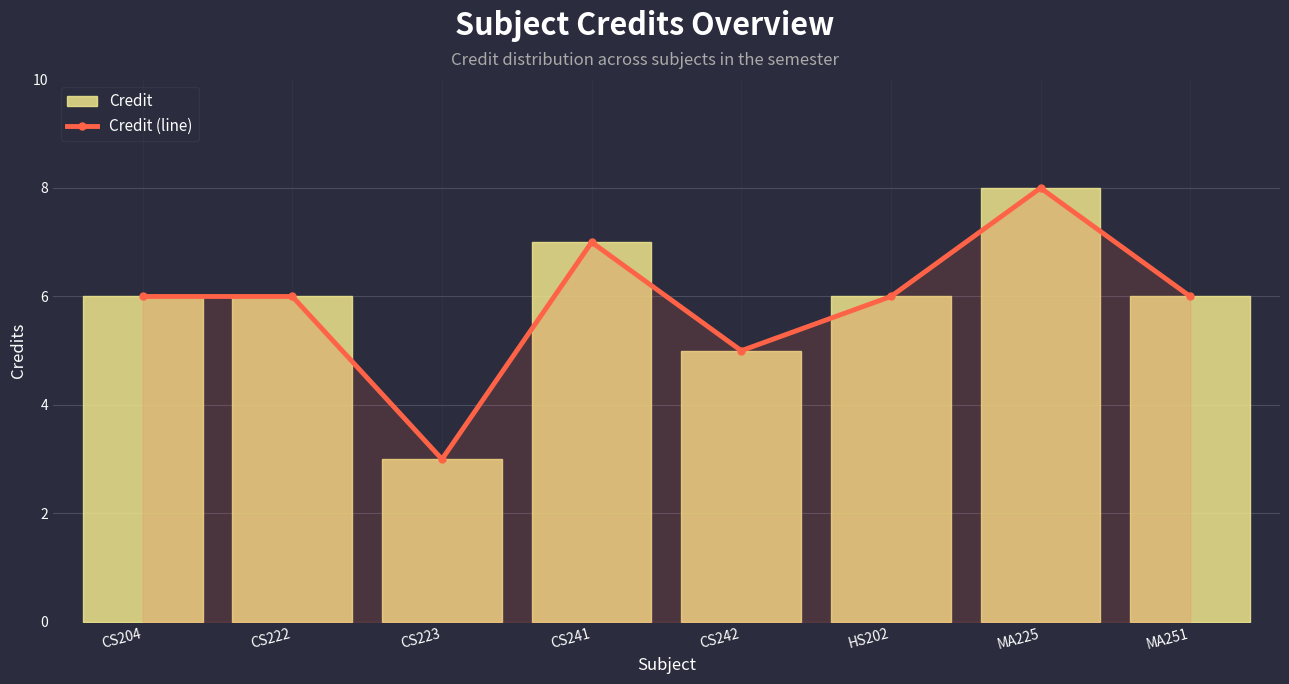

At which category does the data reach its first local peak?

CS241